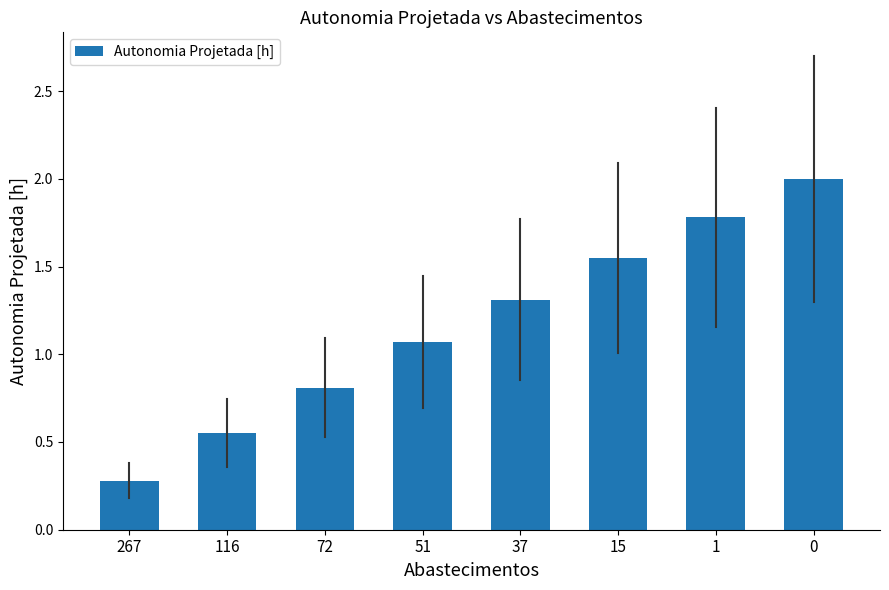

Where does the data first go above 1?

51